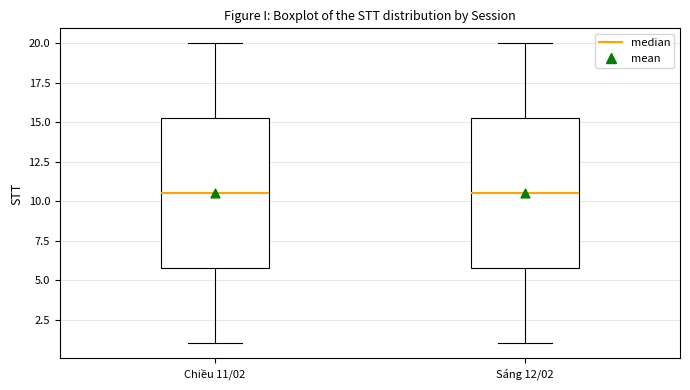

Where is the lower edge of the box for Chiều 11/02 on the y-axis? The values are not printed on the chart, so give them approximately, as read against the axis.

6.0